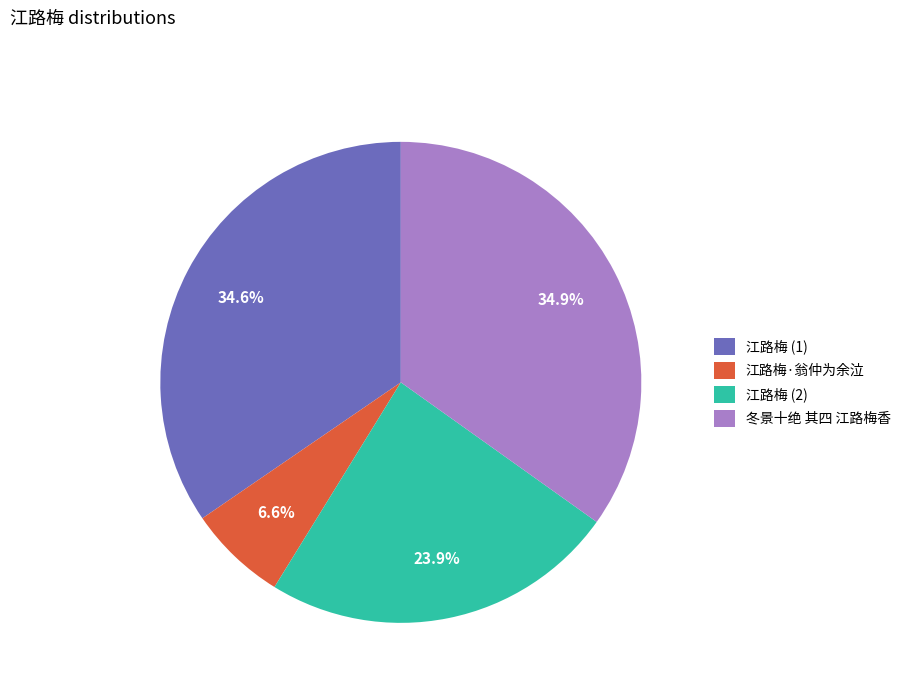

Does any single category account for the majority?

No